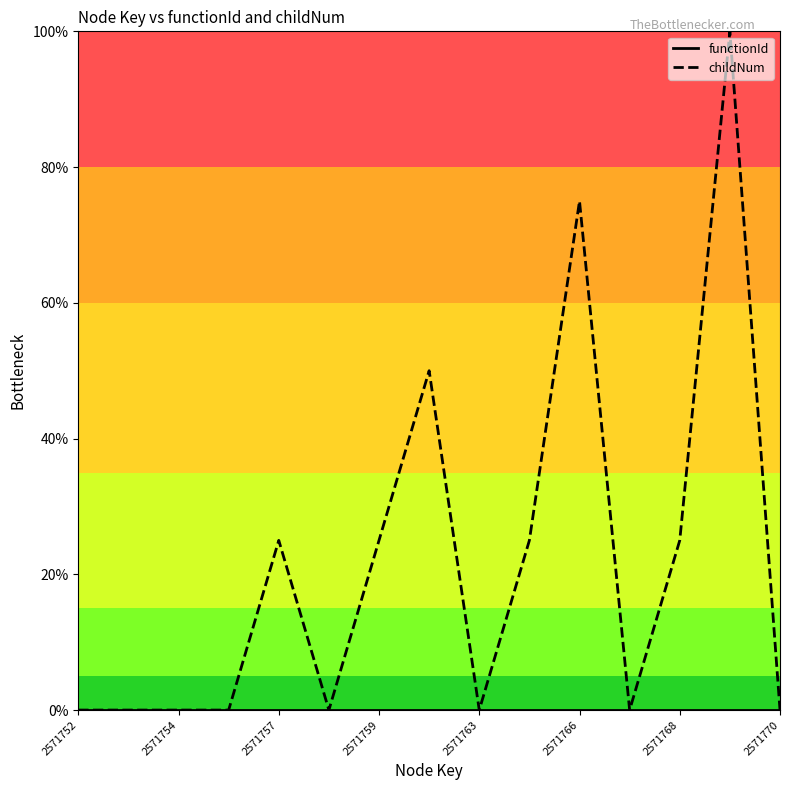

Which series has the largest total across all categories?

childNum